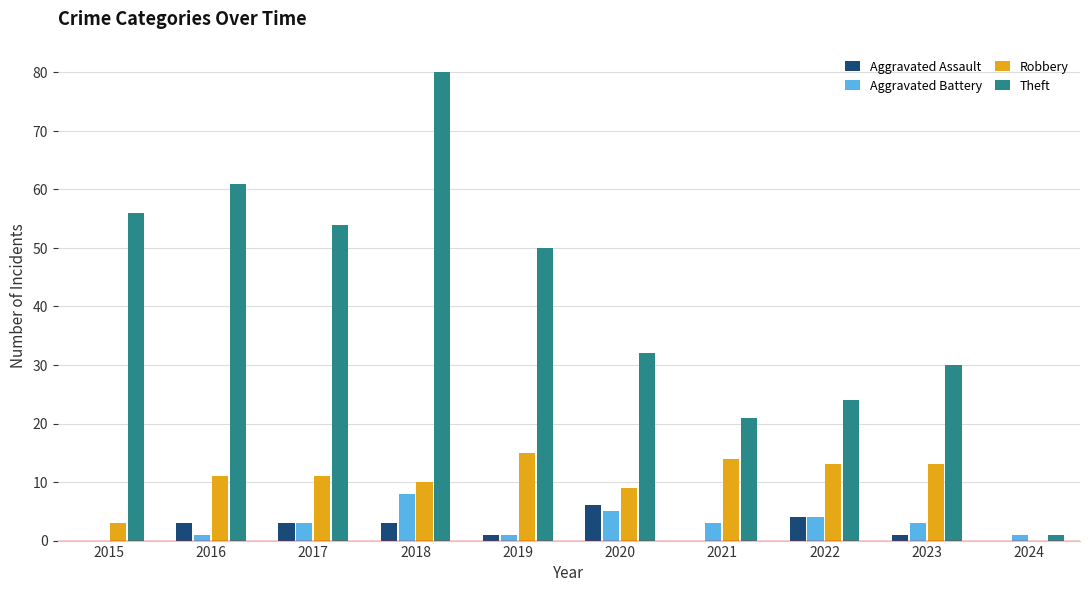

Are the bars horizontal?

No